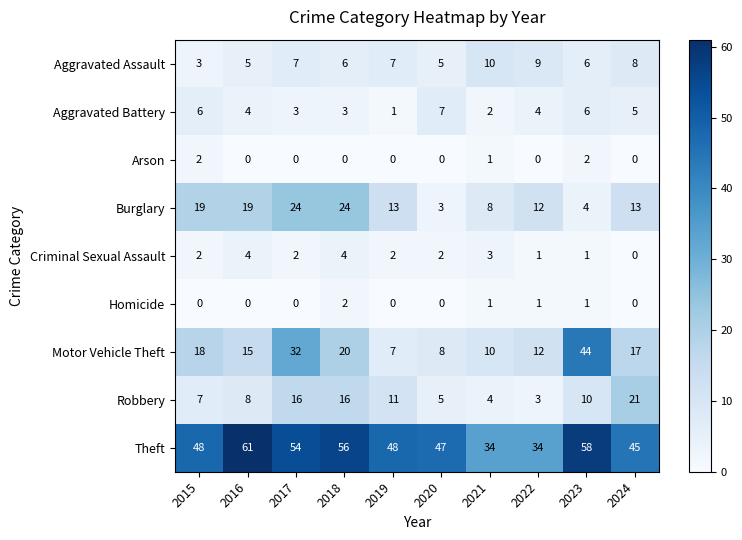

What is the spread (max minus min) of values at 2016?

61